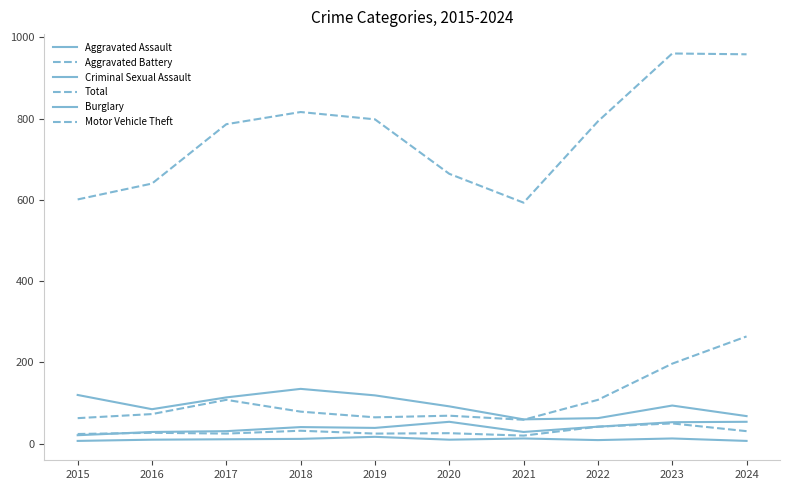

Does the chart have visible grid lines?

No